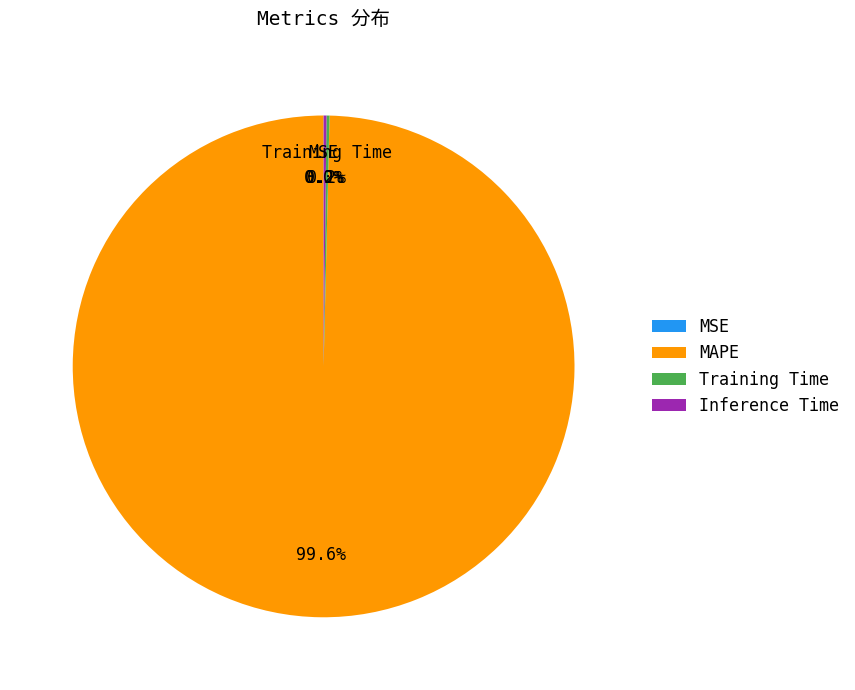

Which slice is the largest?

MAPE